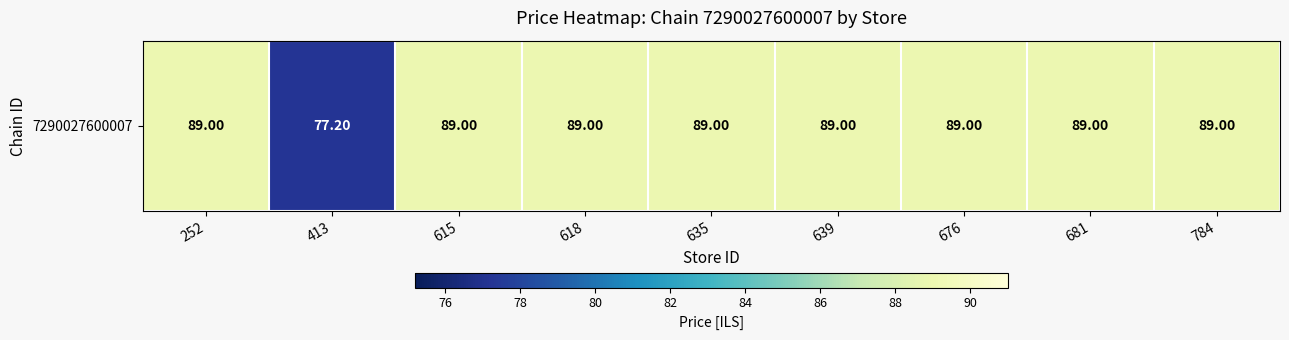

Reading left to right, transcribe all the data shown in this chart.

89.0	77.2	89.0	89.0	89.0	89.0	89.0	89.0	89.0